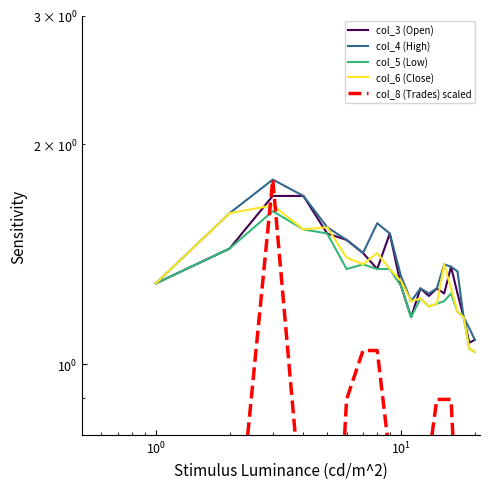

Is the value of col_5 (Low) at 16 greater than the value of col_6 (Close) at 15?

No